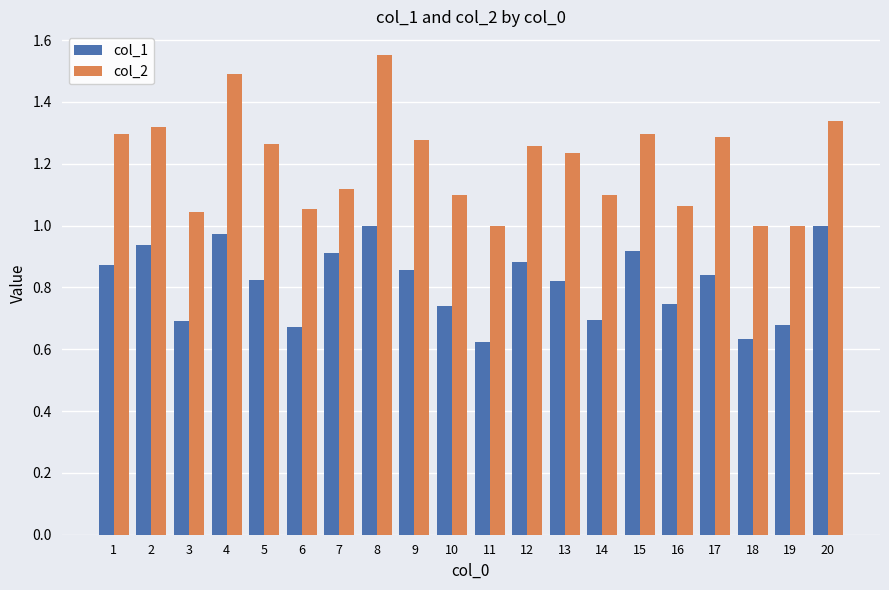

What is the sum of the col_1 values at 18 and 10?

1.4